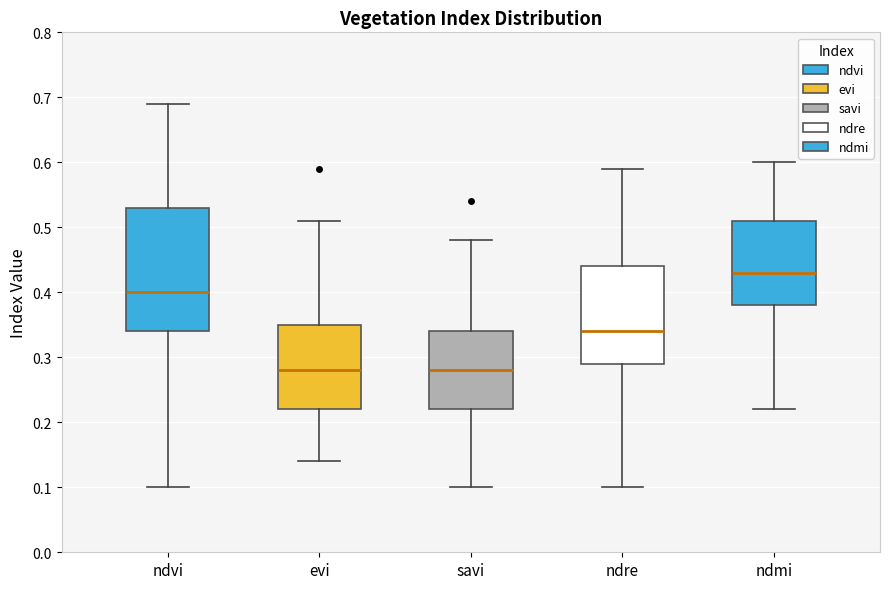

Reading left to right, read every box against the y-axis: the position of its median line, the range the box covers, and the ends of its whiskers. The values are not printed on the chart, so give them approximately, as read against the axis.

ndvi: median 0.40, box 0.34 to 0.53, whiskers 0.10 to 0.69
evi: median 0.28, box 0.22 to 0.35, whiskers 0.14 to 0.51
savi: median 0.28, box 0.22 to 0.34, whiskers 0.10 to 0.48
ndre: median 0.34, box 0.29 to 0.44, whiskers 0.10 to 0.59
ndmi: median 0.43, box 0.38 to 0.51, whiskers 0.22 to 0.60